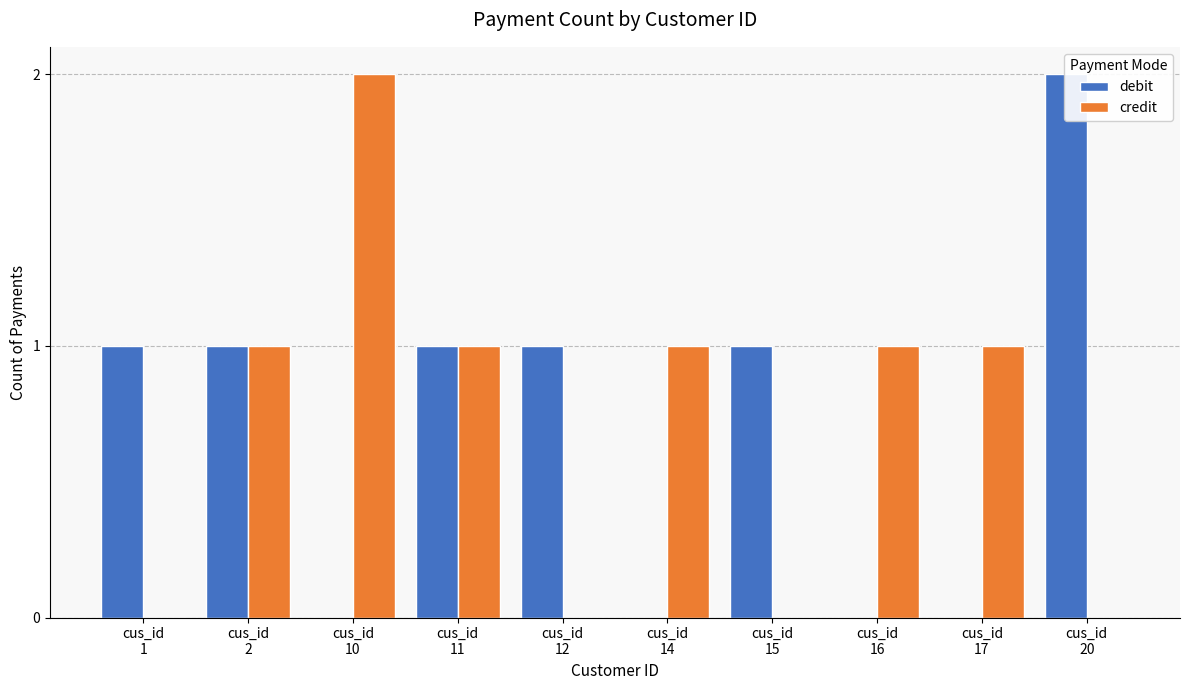

Which series has the largest total across all categories?

debit